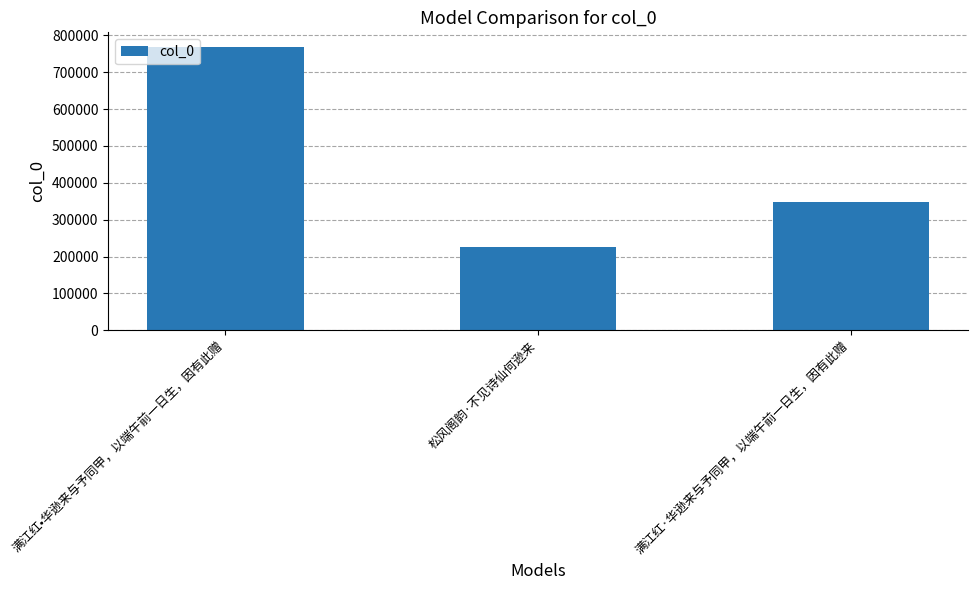

At which category does the chart reach its peak across all series?

满江红•华逊来与予同甲，以端午前一日生，因有此赠